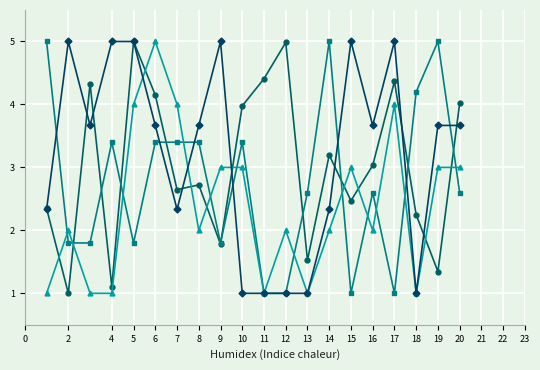

What is the greatest value displayed?

5.0